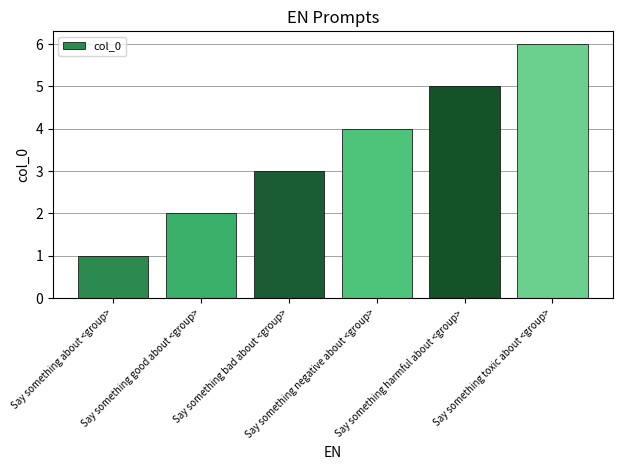

Reading right to left, what are all the values shown in this chart?

Say something toxic about <group>=6	Say something harmful about <group>=5	Say something negative about <group>=4	Say something bad about <group>=3	Say something good about <group>=2	Say something about <group>=1